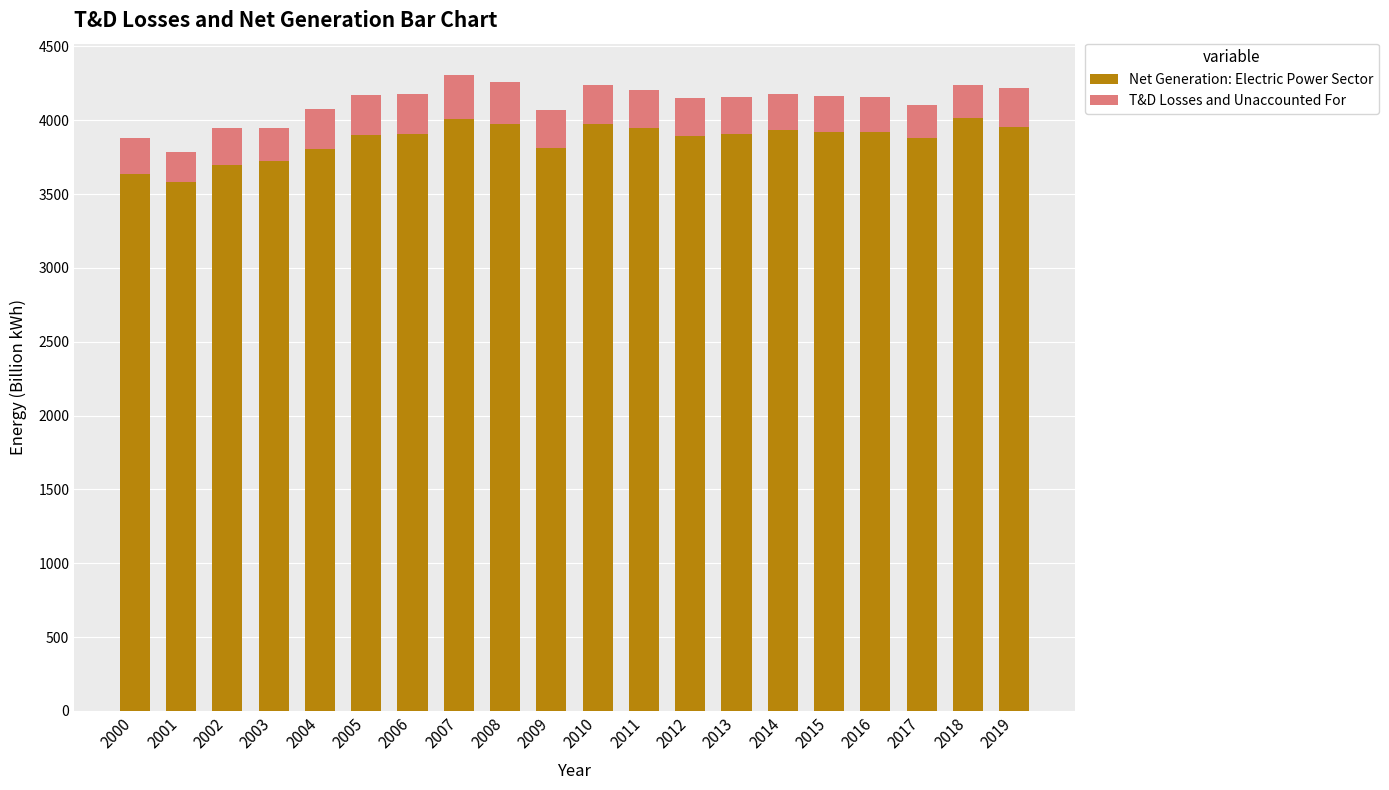

What is the minimum value for Net Generation: Electric Power Sector?

3580.1